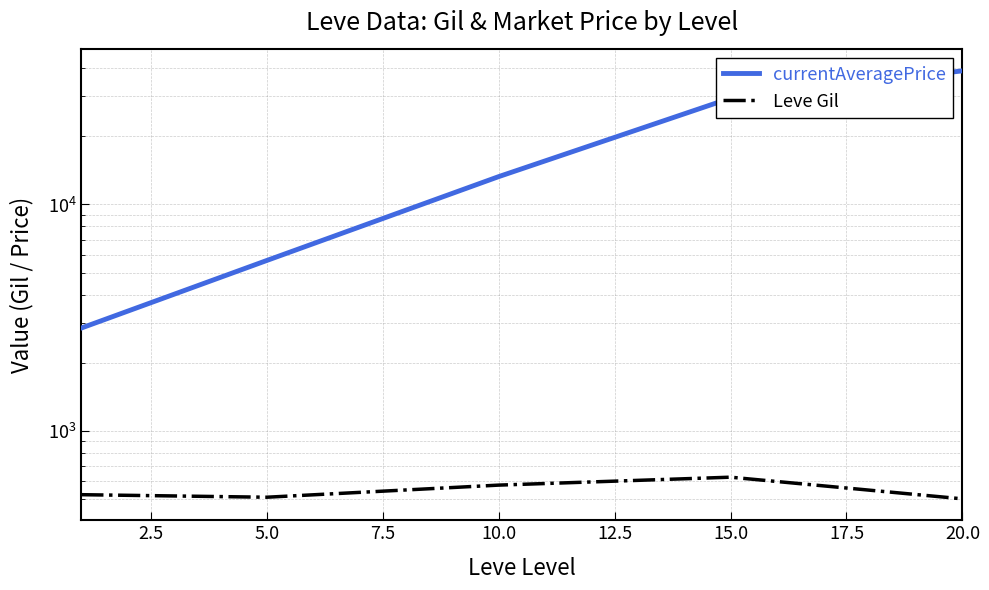

What is the value of the Leve Gil point at the 5th from the left?

500.0